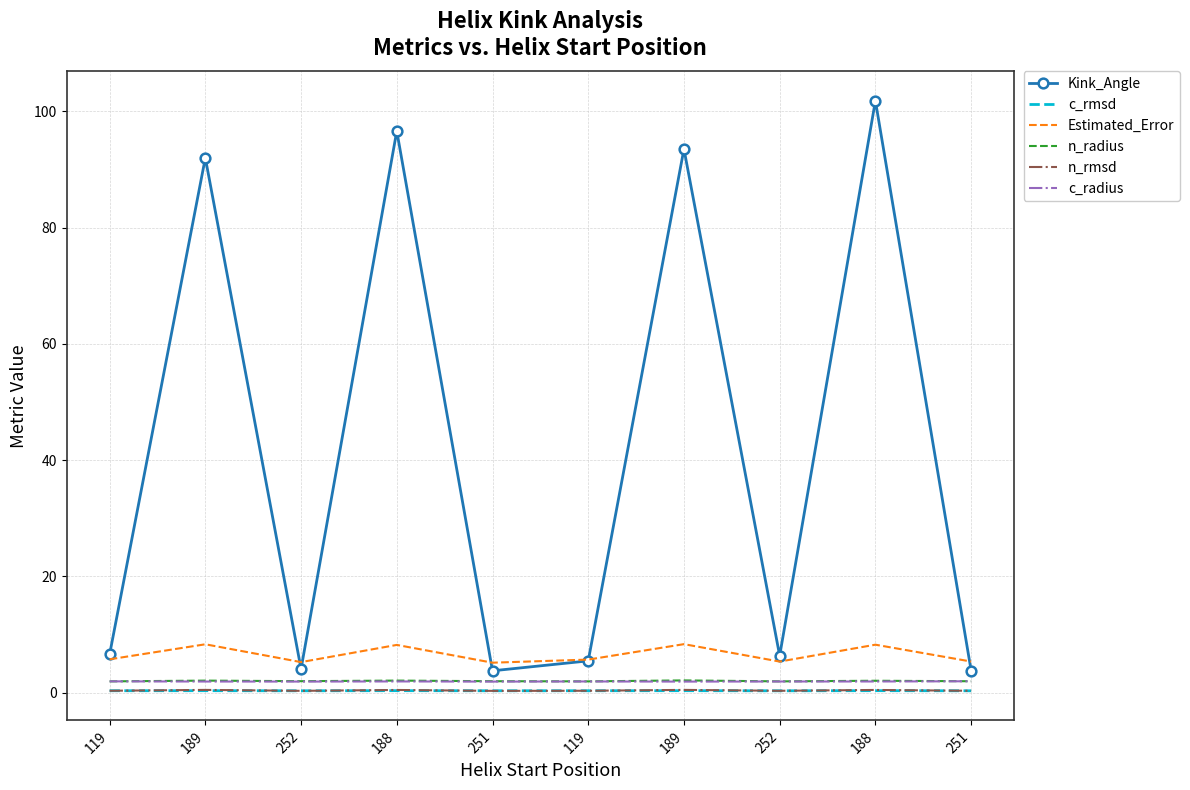

What are all the series names shown in the legend?

Kink_Angle, c_rmsd, Estimated_Error, n_radius, n_rmsd, c_radius